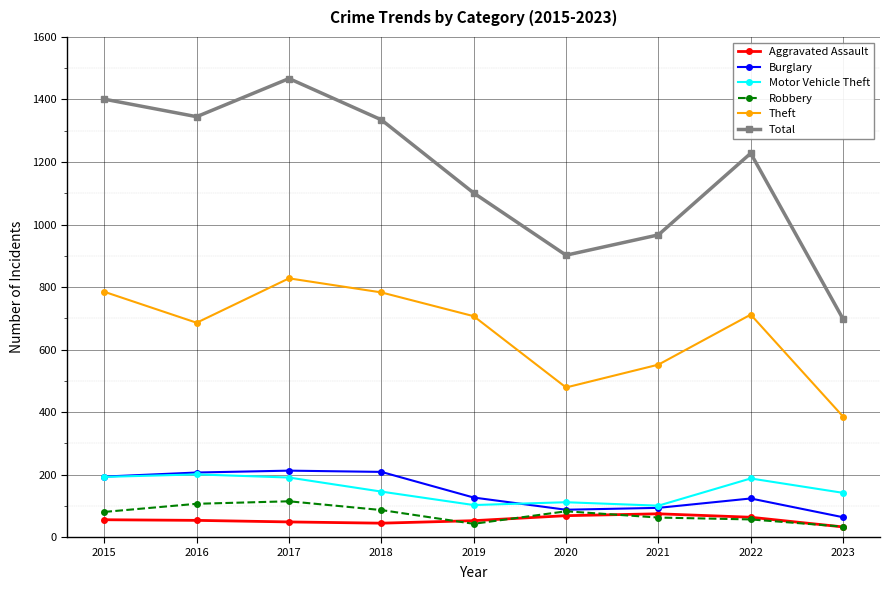

What is the value of the Robbery point at the 9th from the left?

34